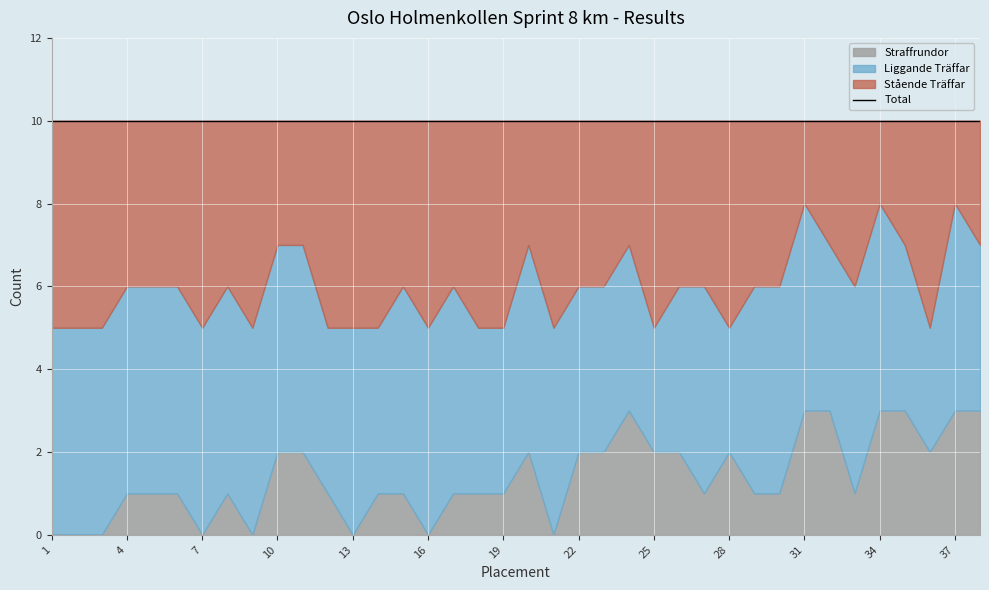

What is the sum of all Liggande Träffar values?

173